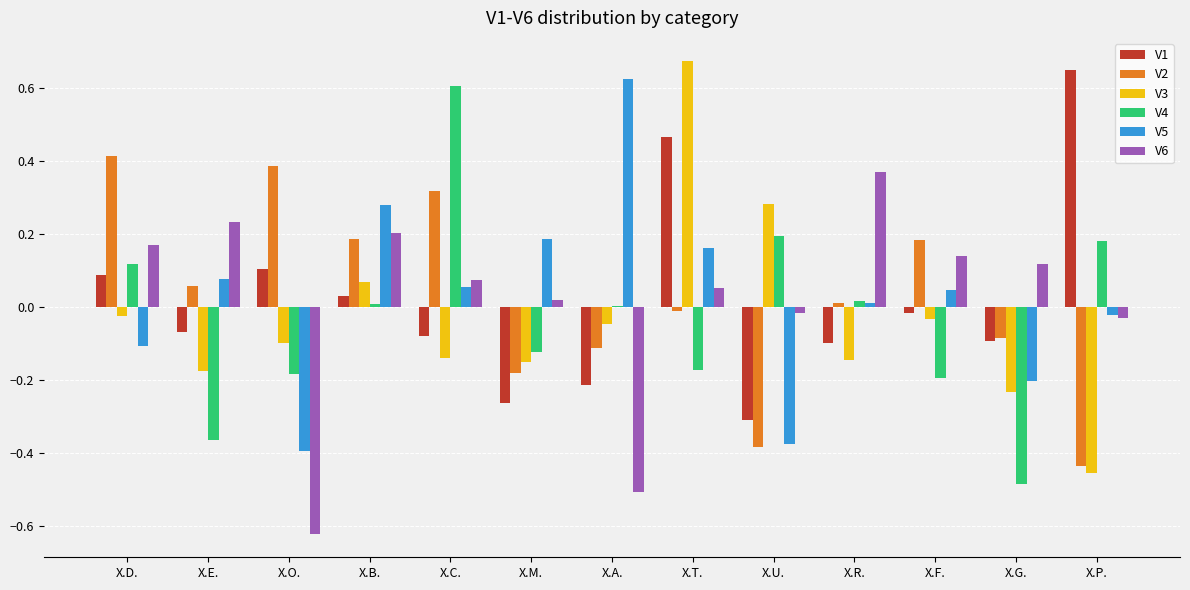

Is the value of V4 at X.P. greater than the value of V5 at X.R.?

Yes